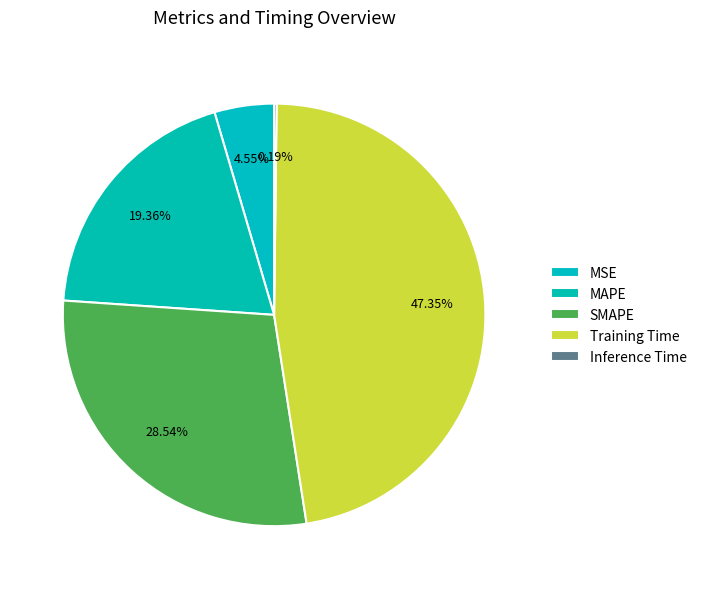

What percentage is the SMAPE slice, to the nearest percent?

29%